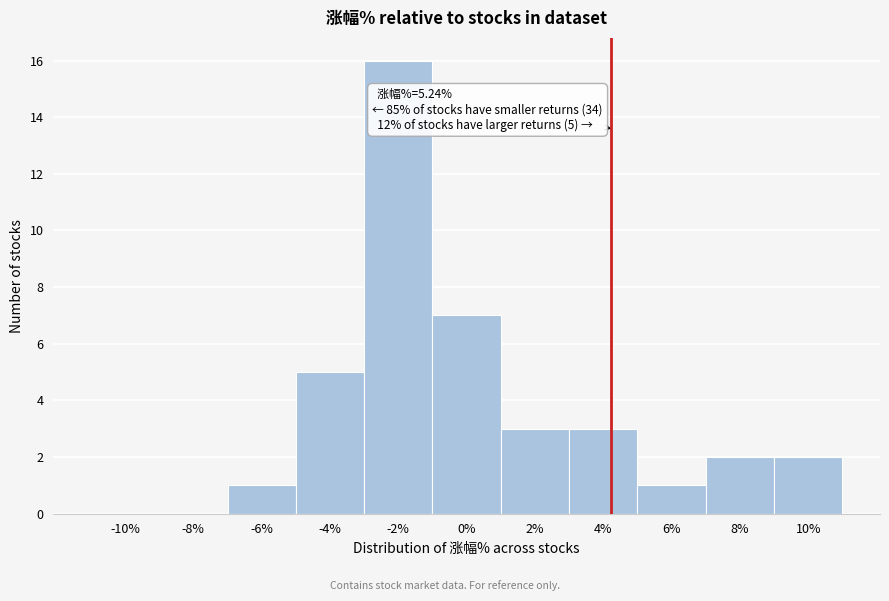

Reading left to right, extract all data points from this chart.

-10%=0	-8%=0	-6%=1	-4%=5	-2%=16	0%=7	2%=3	4%=3	6%=1	8%=2	10%=2